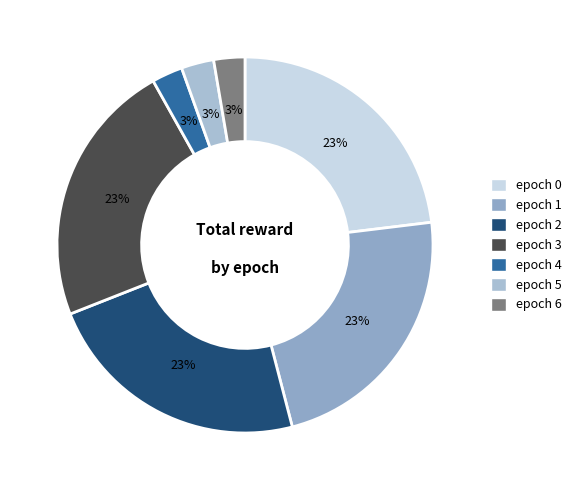

Which category has the biggest portion of the pie?

epoch 0